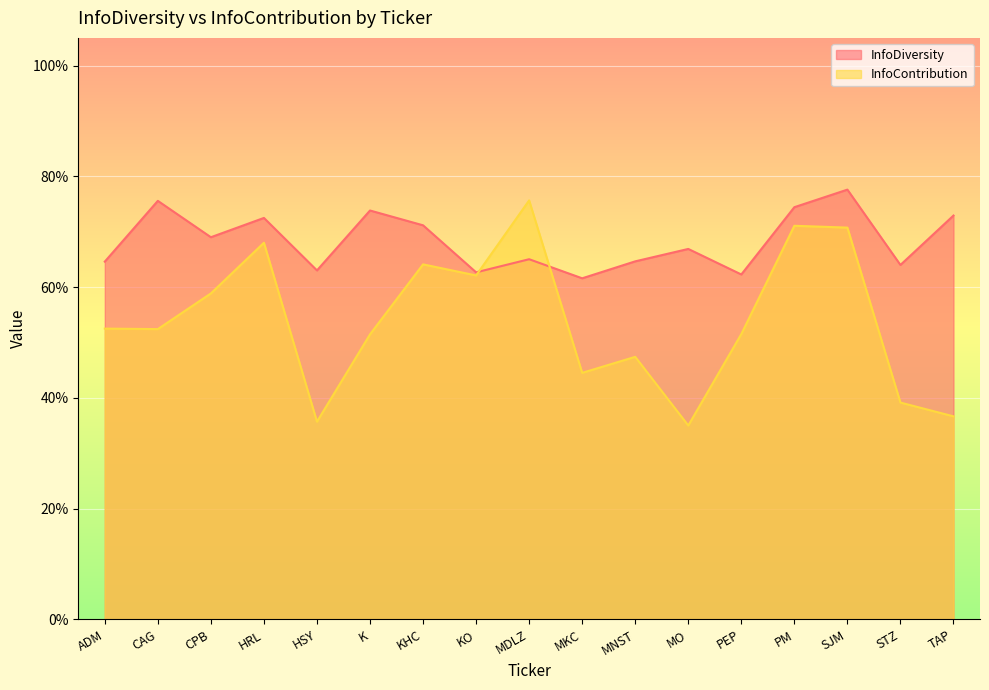

Which category has the lowest value in the InfoContribution series?

MO